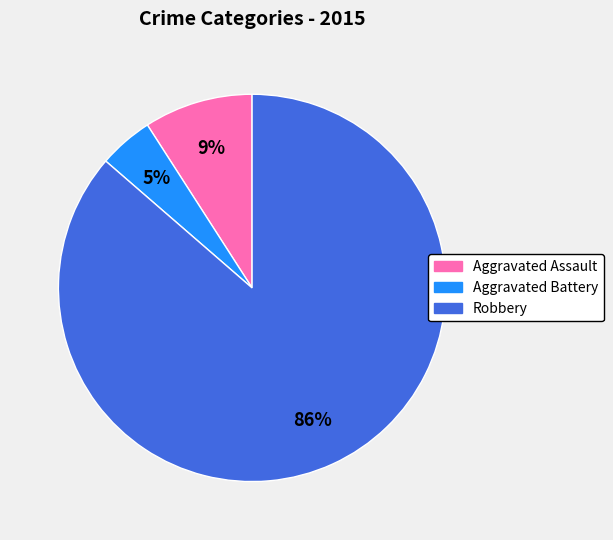

True or false: Aggravated Assault accounts for 9% of the total.

True